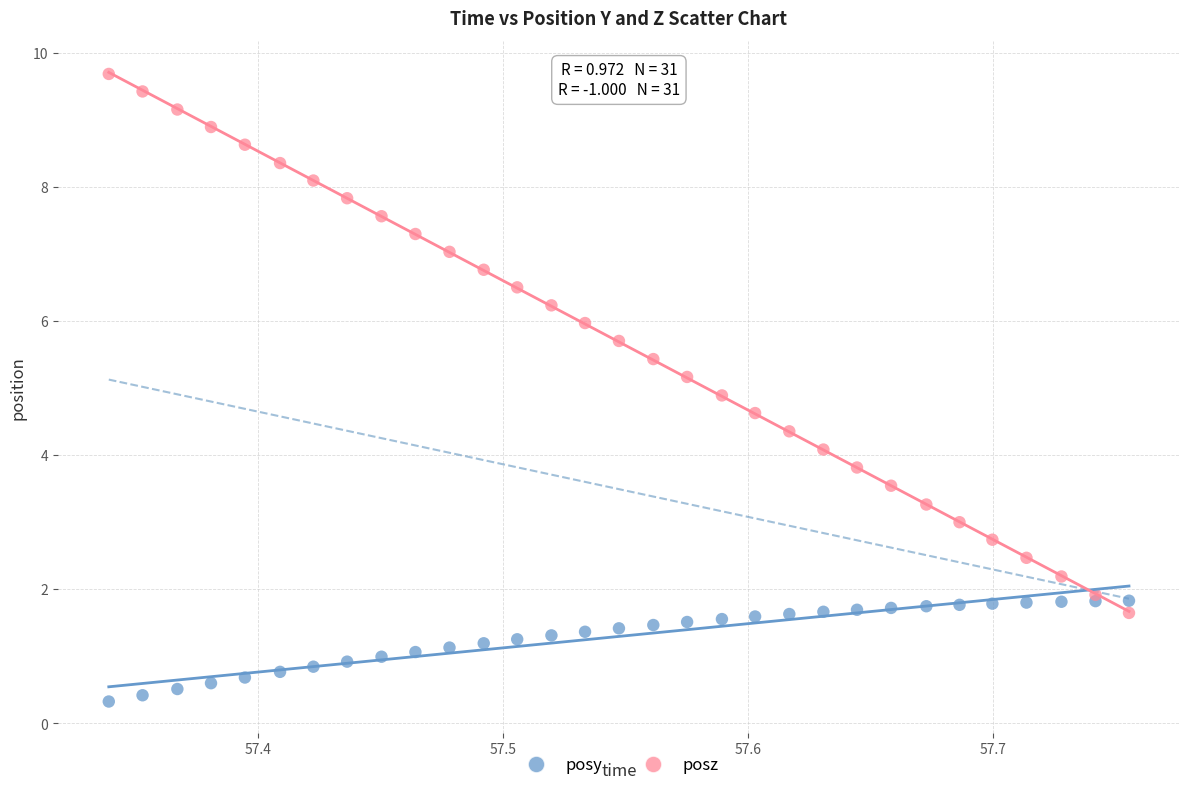

Which series contains the lowest Y value?

posy